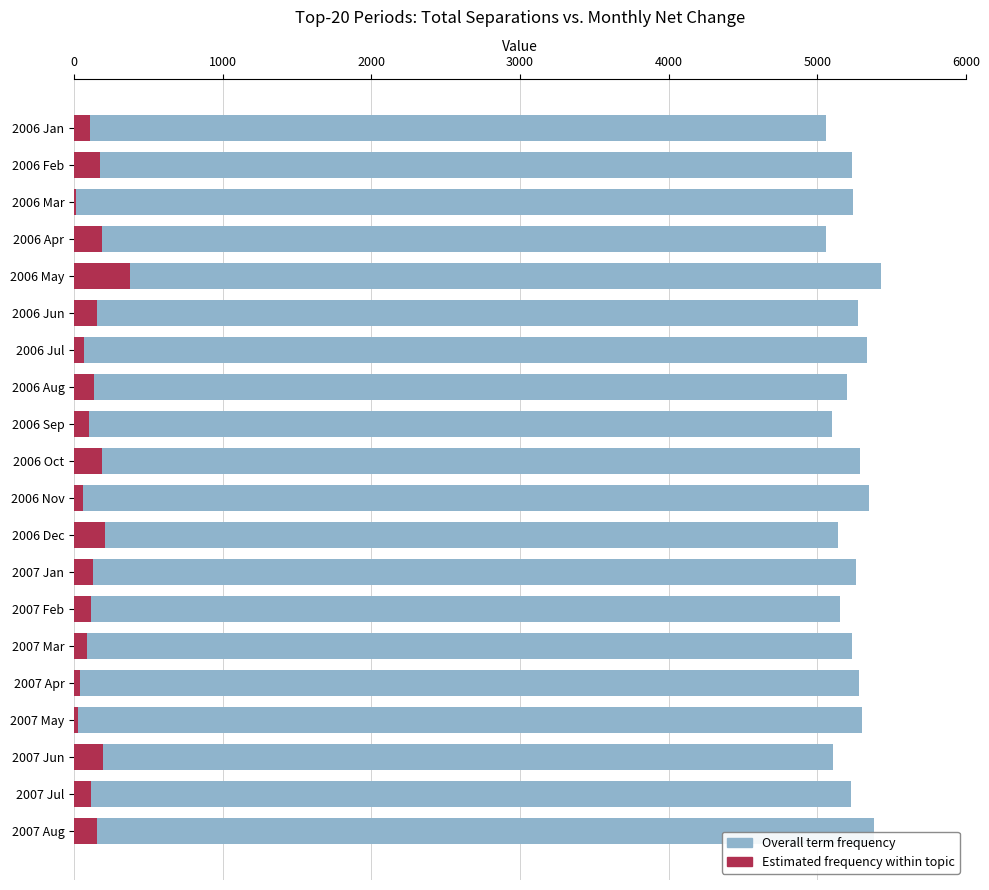

What position from the left is 2006 Dec?

12